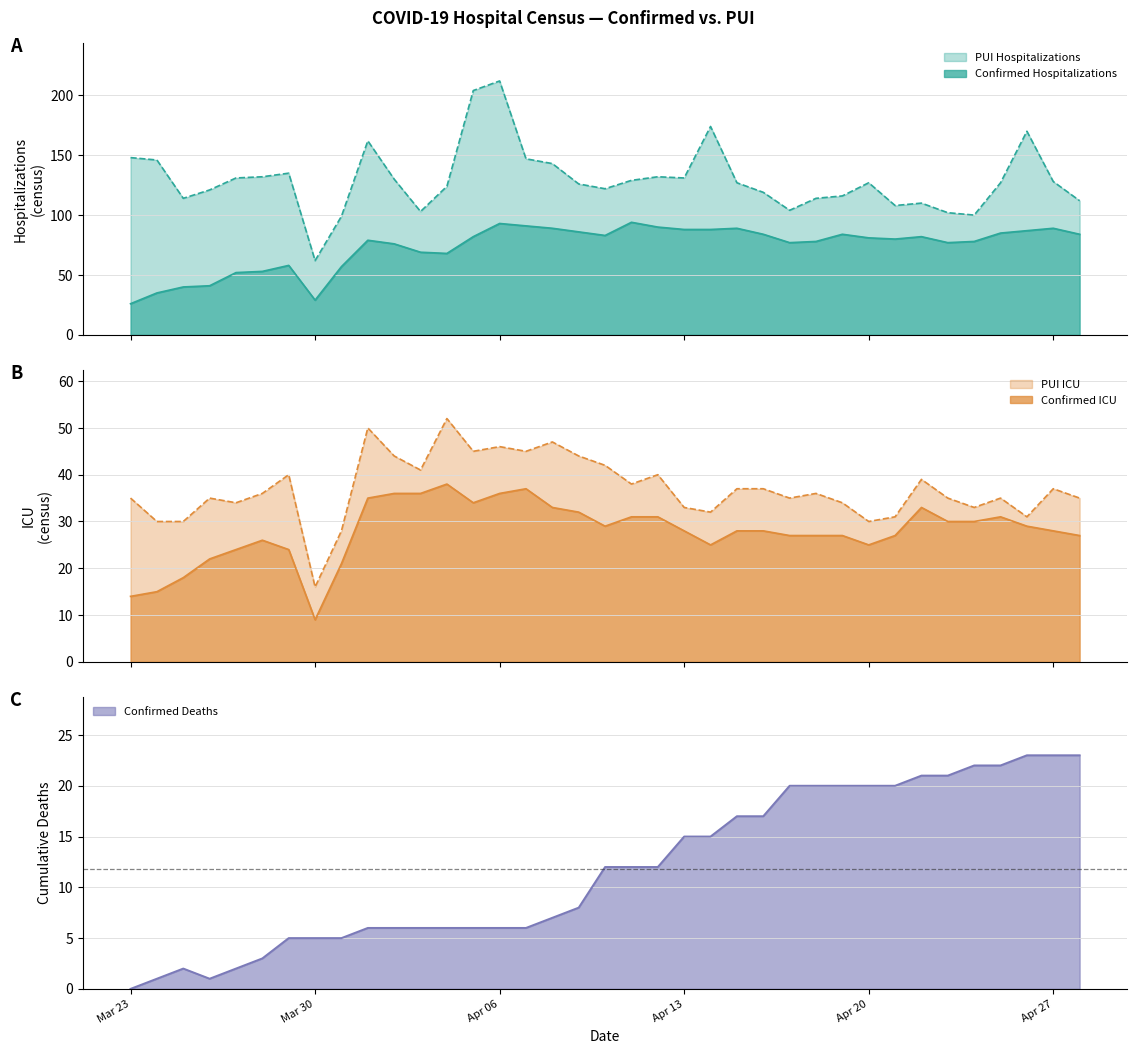

What is the average value of the Confirmed Deaths series?

12